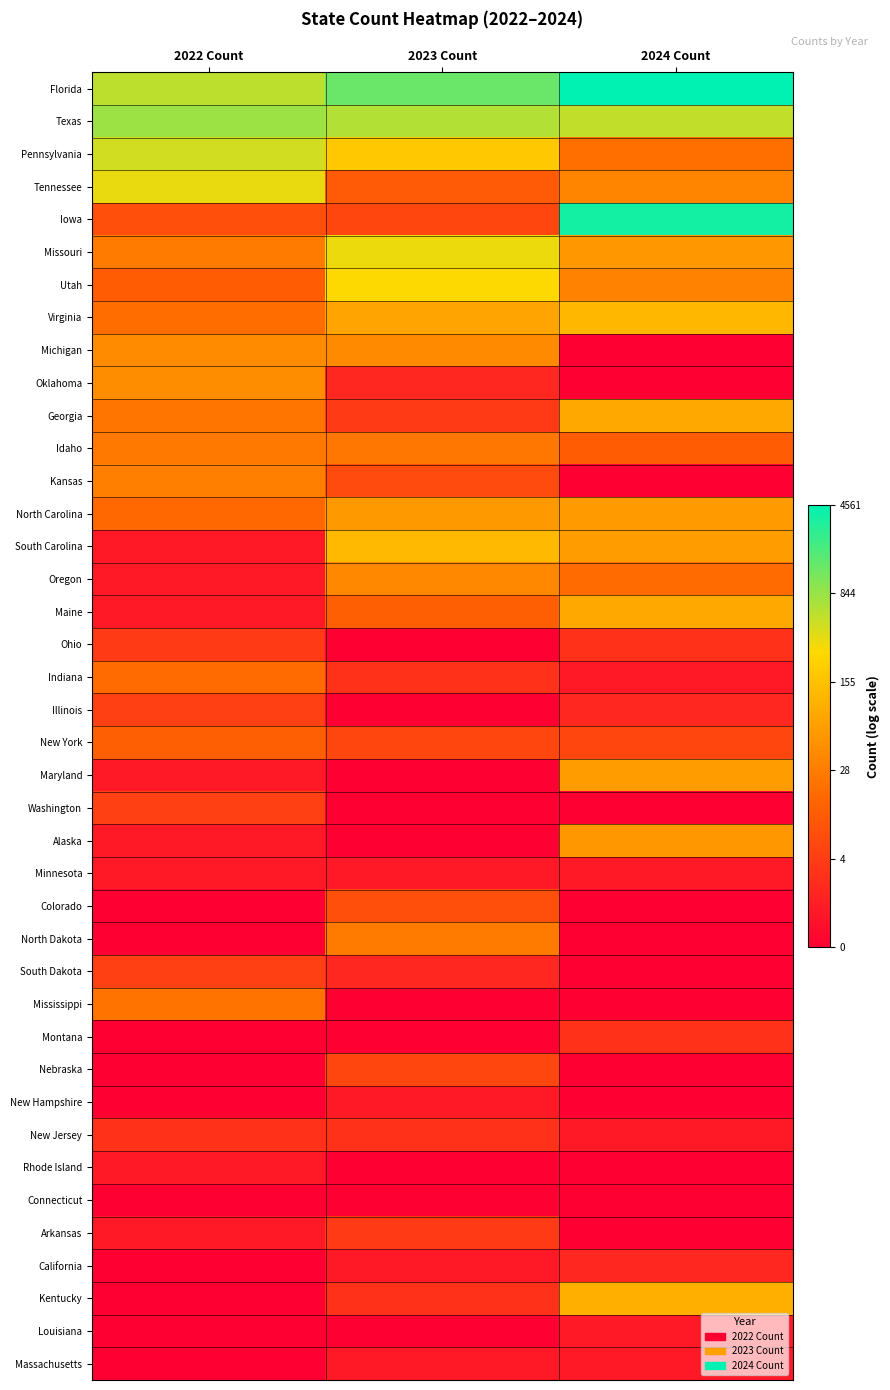

What is the total value across all series at 2022 Count?

79.0